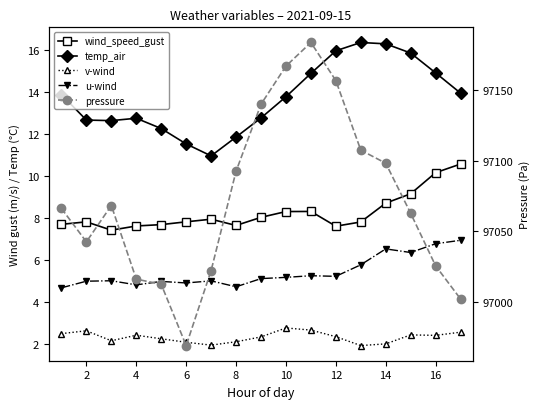

What is the approximate value of v-wind at 12?

2.0